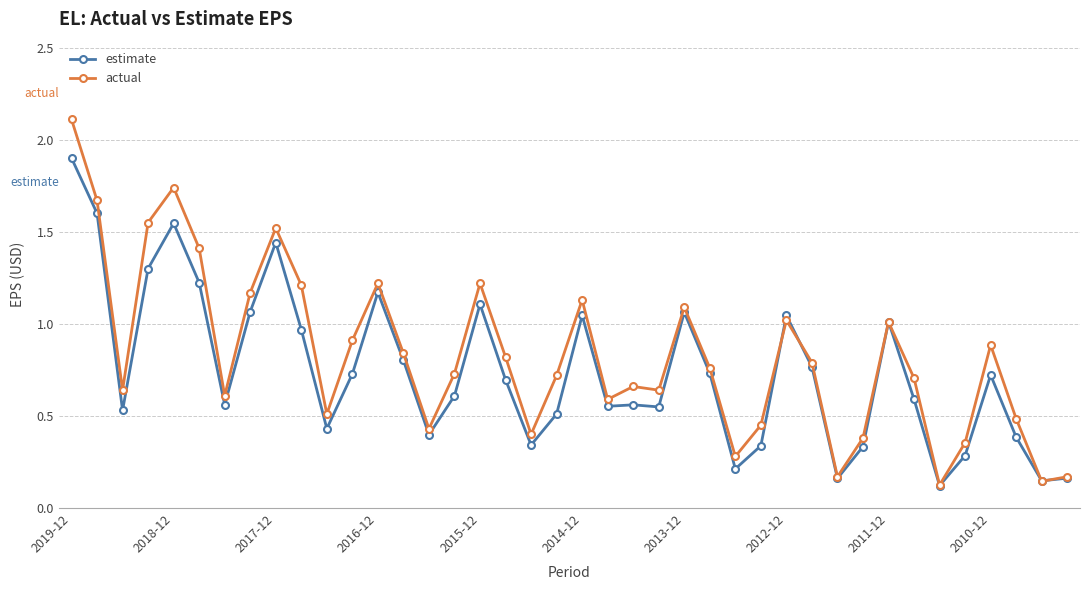

At how many categories does at least one series exceed 0?

40